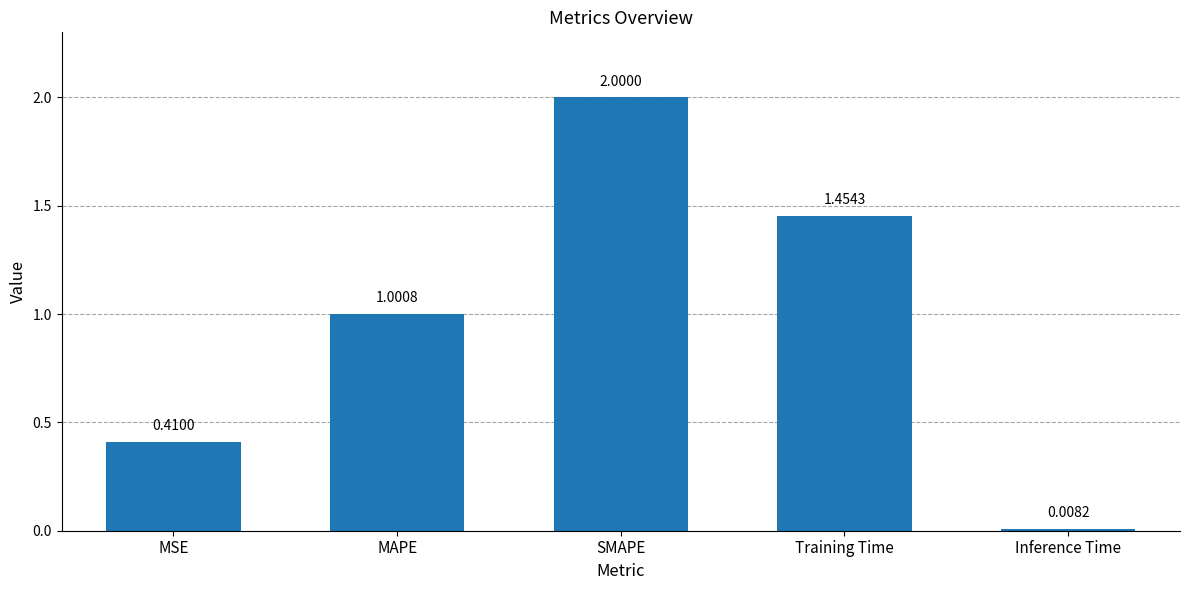

Count the number of categories in the chart.

5